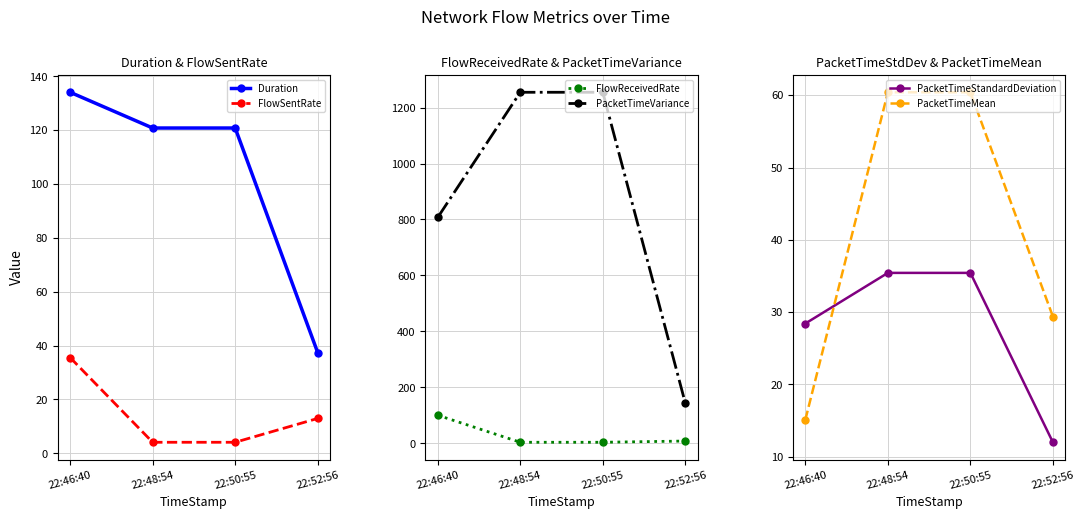

At which category is the sum across all series the highest?

22:50:55